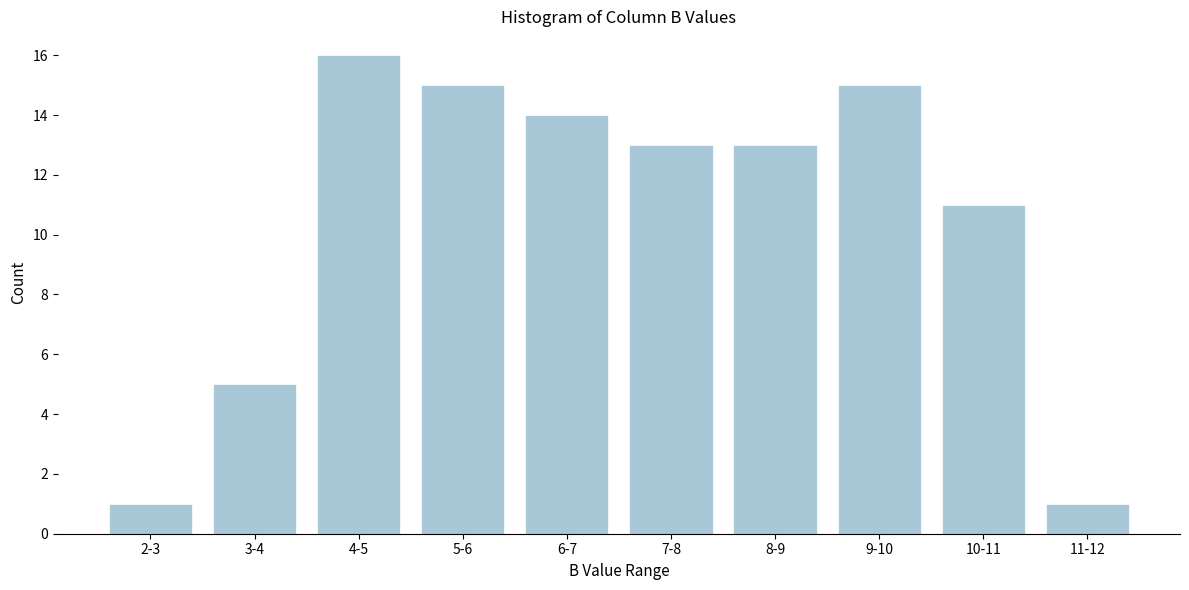

Reading right to left, transcribe all the data shown in this chart.

1	11	15	13	13	14	15	16	5	1